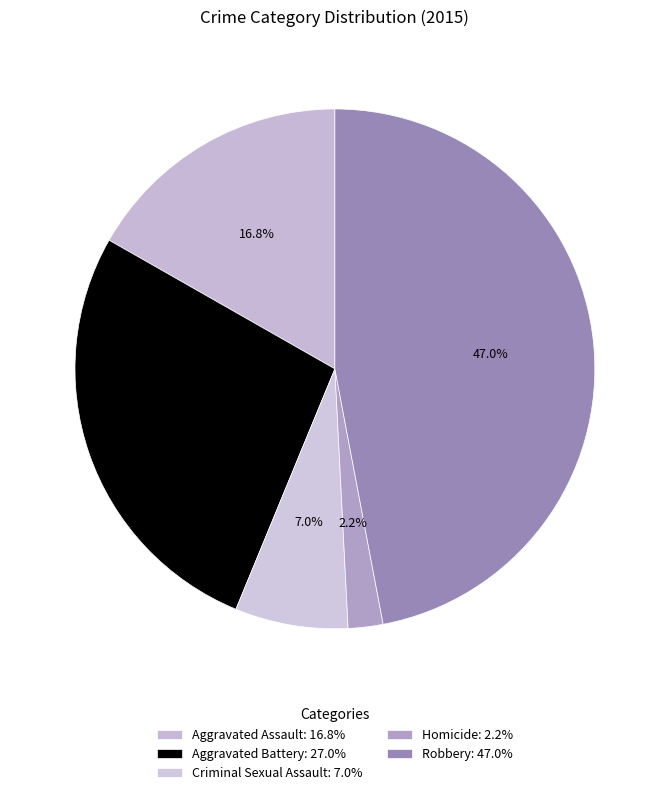

How many slices are in this pie chart?

5